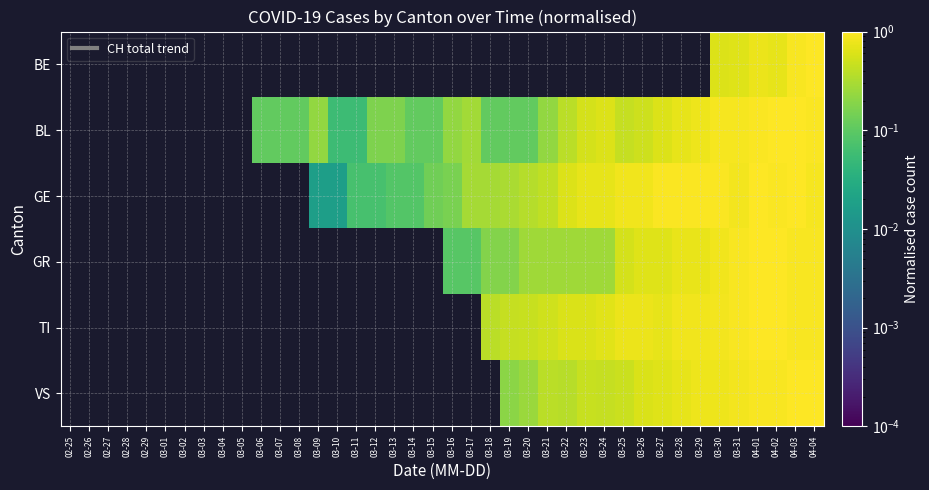

Between 03-09 and 04-03, which series saw the biggest shift?

GE